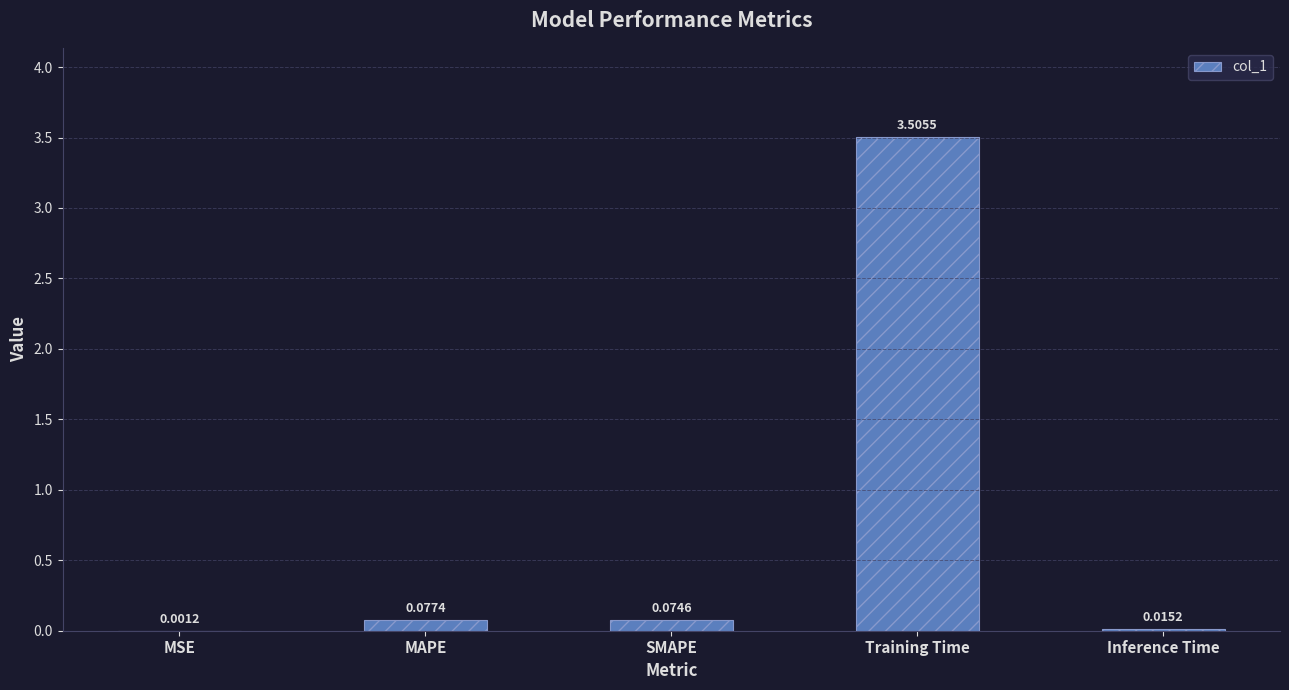

Where is the data nearest to the value 1?

MAPE